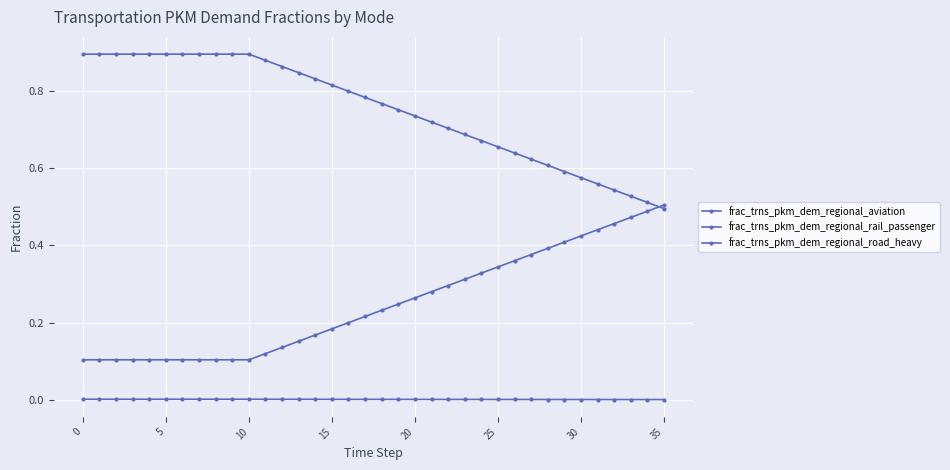

How many lines are shown in the chart?

3